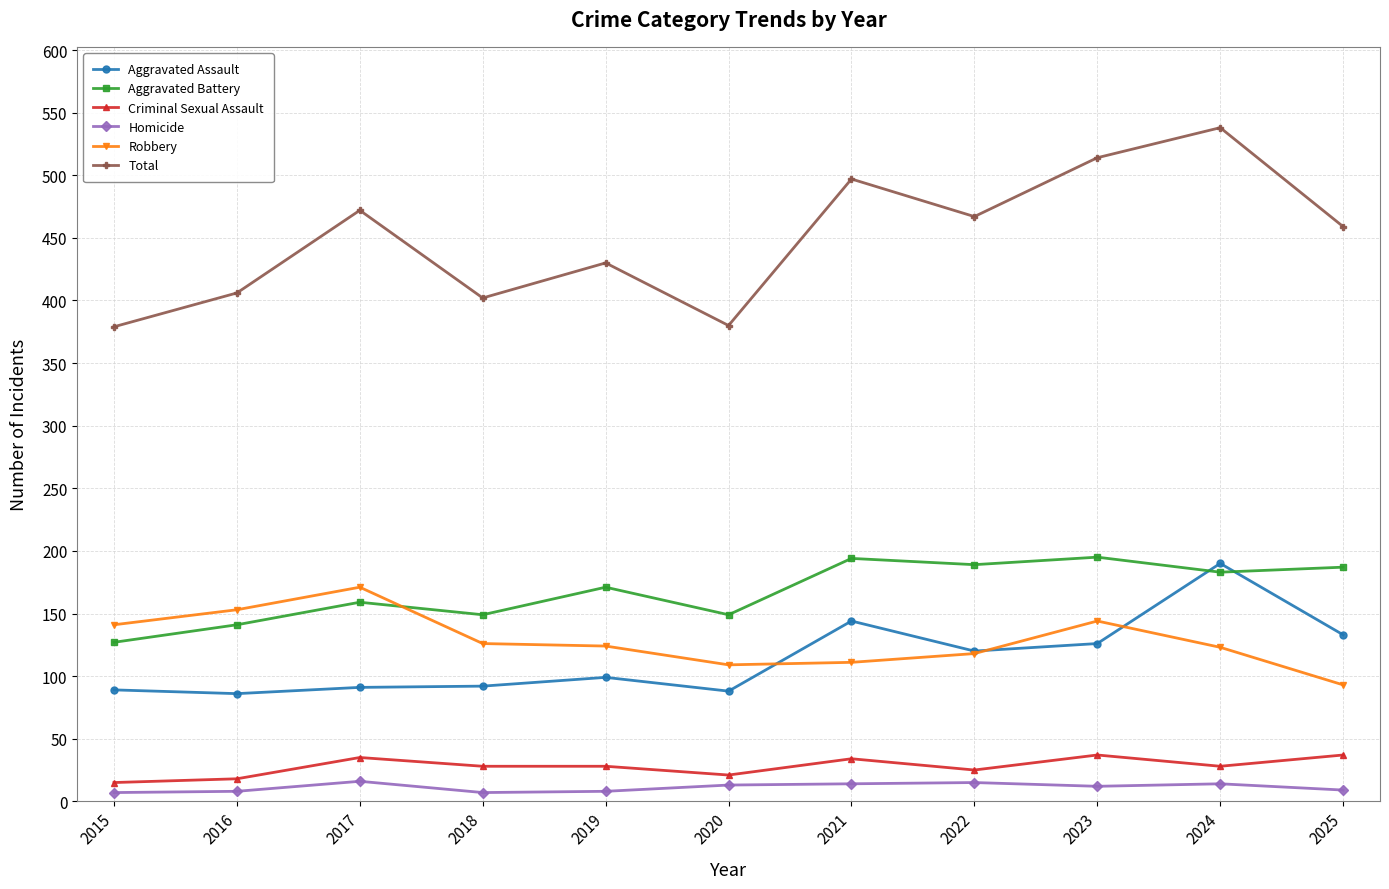

What is the total value across all series at 2017?

944